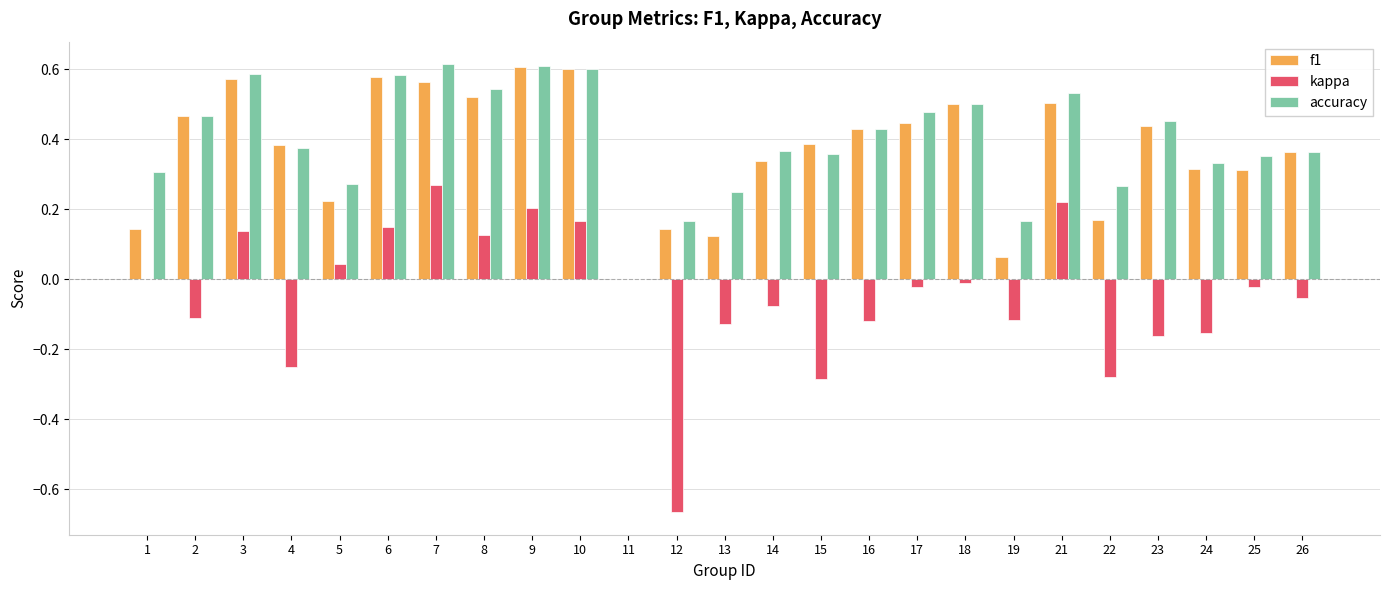

Which series has the largest range (max minus min)?

kappa